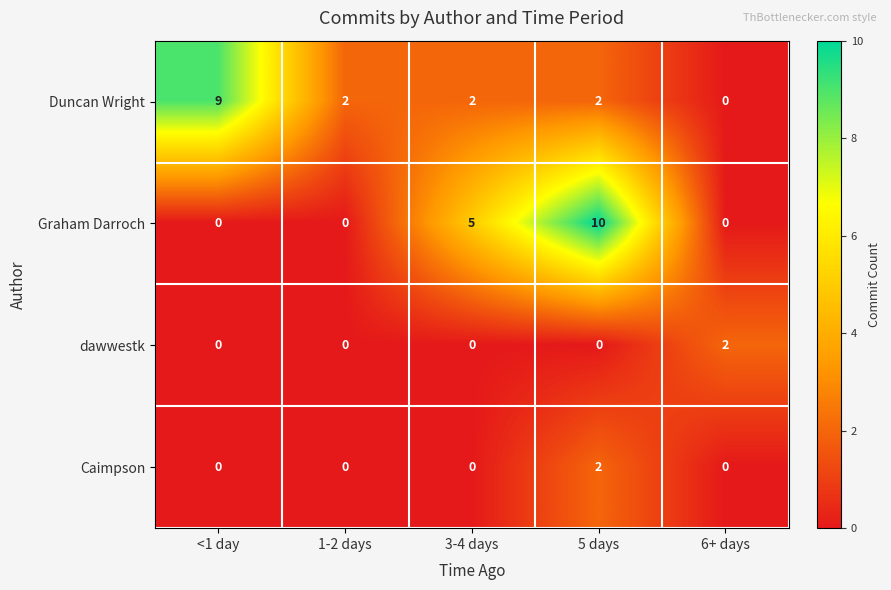

Reading left to right, list all the values displayed in this chart.

Duncan Wright: 9	2	2	2	0
Graham Darroch: 0	0	5	10	0
dawwestk: 0	0	0	0	2
Caimpson: 0	0	0	2	0